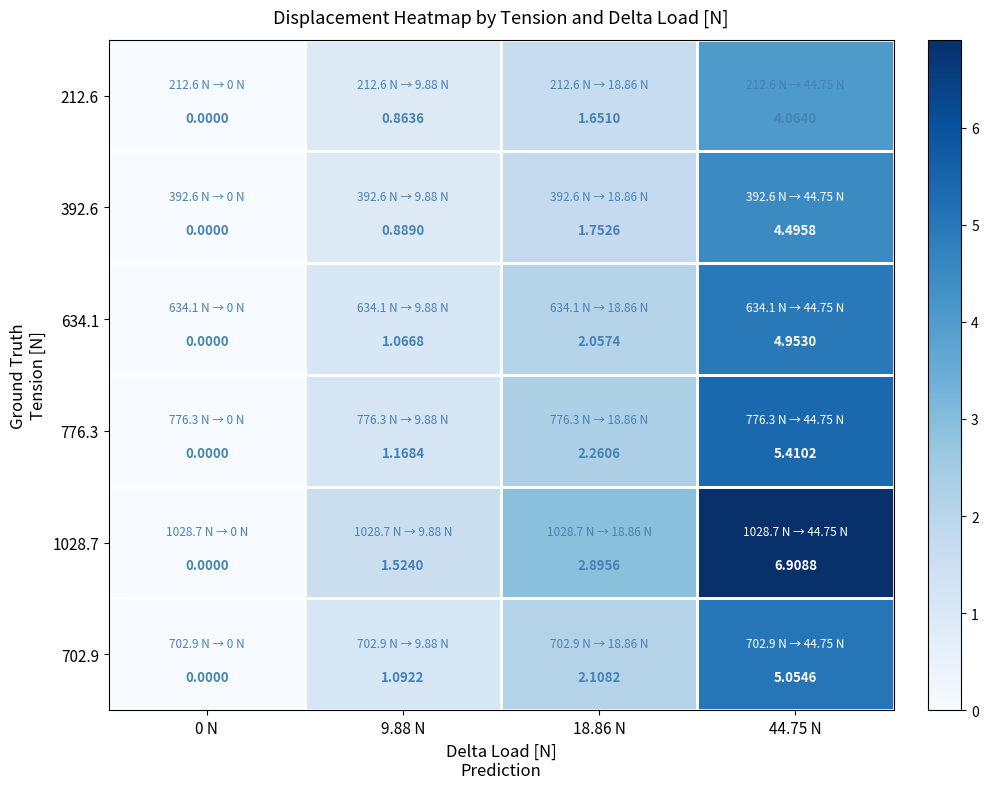

Is the value of 702.9 at 0 N greater than the value of 392.6 at 18.86 N?

No